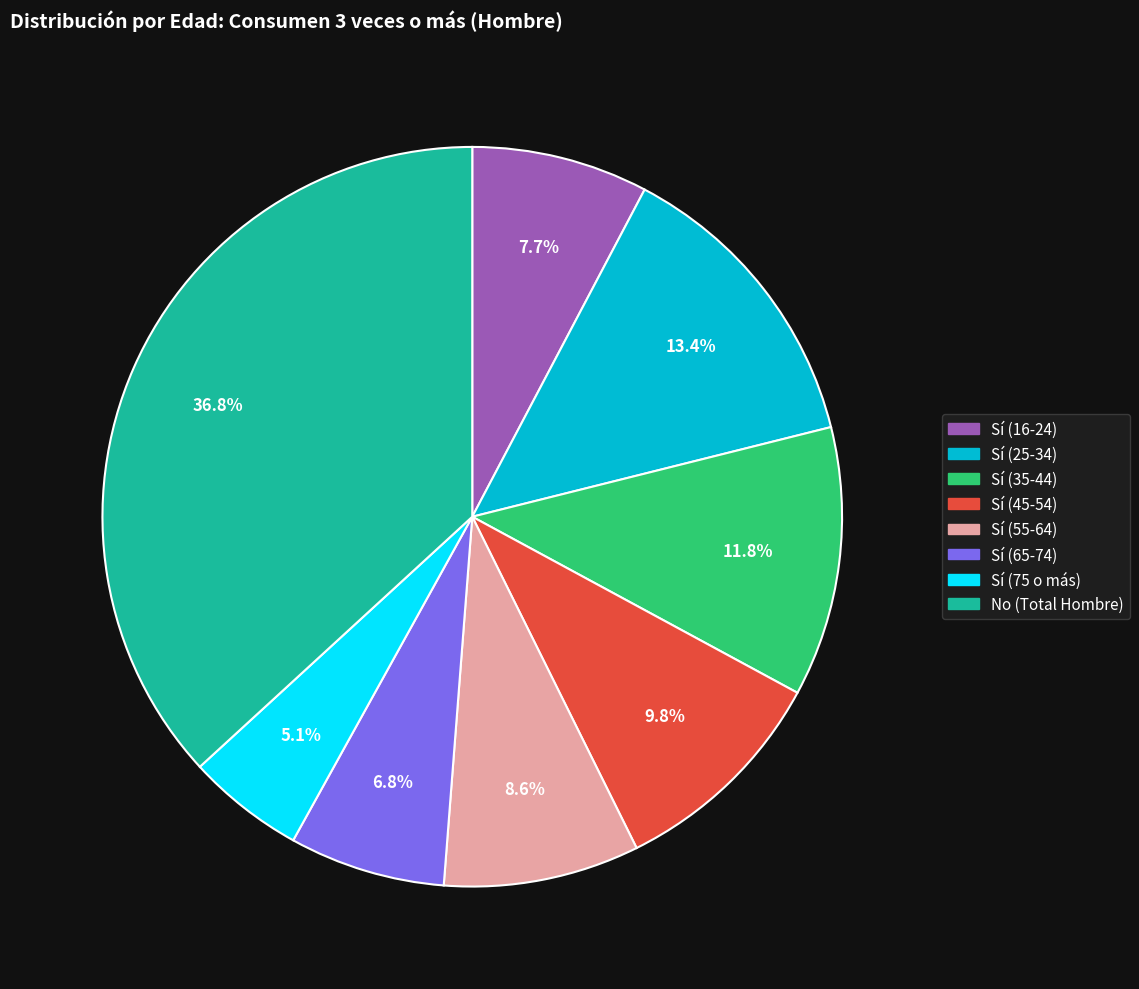

To the nearest percent, what percentage of the pie is Sí (45-54)?

10%